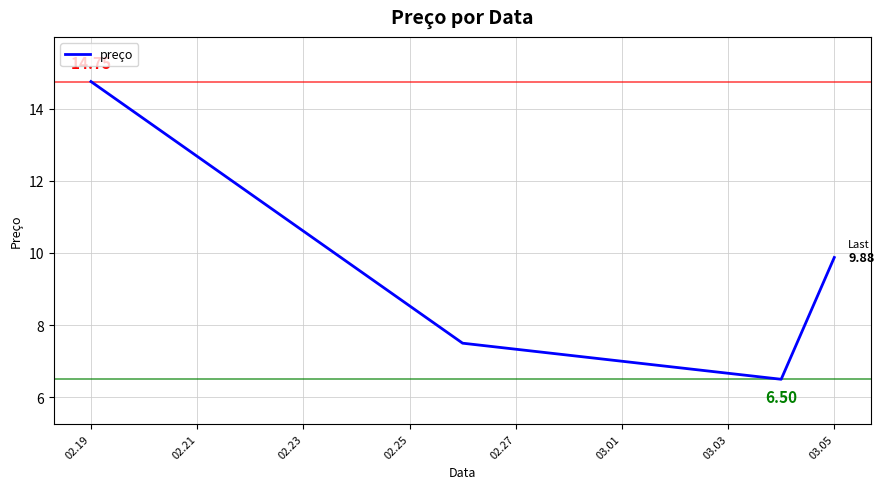

What is the difference between the second highest and minimum values?

3.4